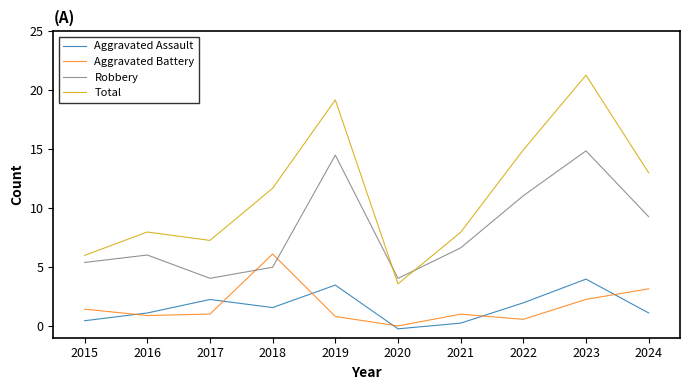

How many lines are shown in the chart?

4